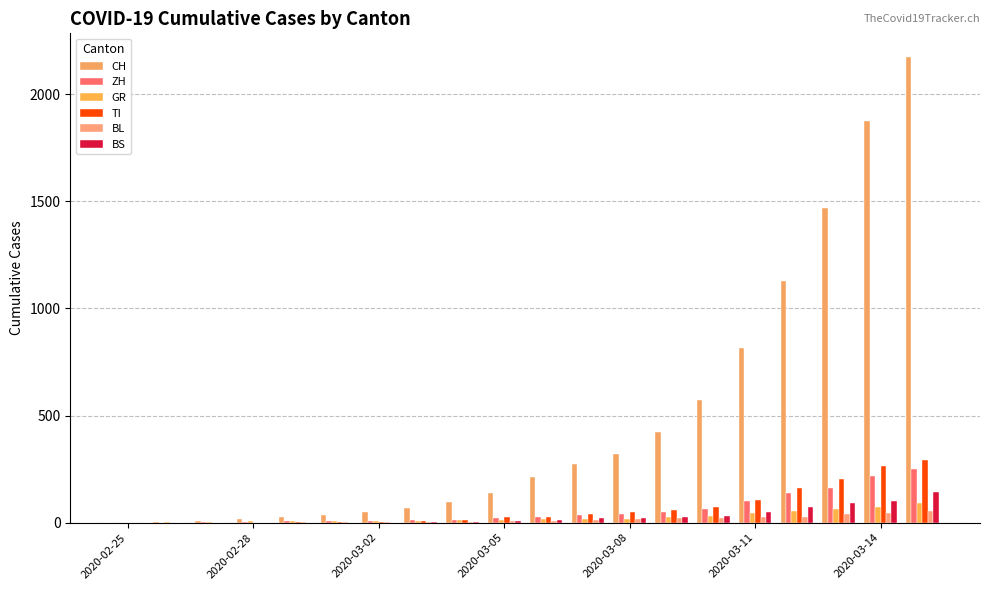

Count the number of data series in this chart.

6